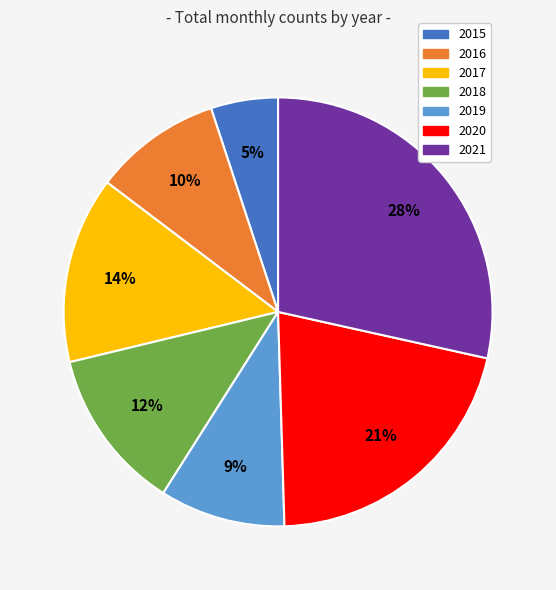

Which slice is the largest?

2021